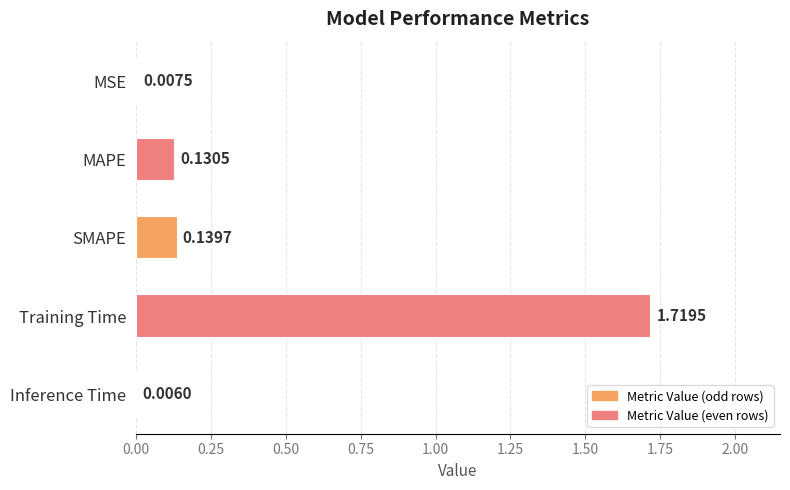

Which has a higher value, MAPE or MSE?

MAPE